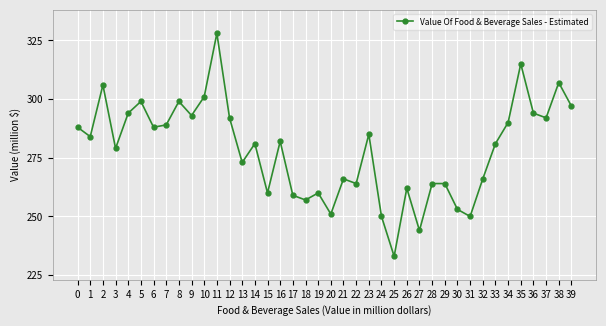

What is the value of the 29th point from the left?

264